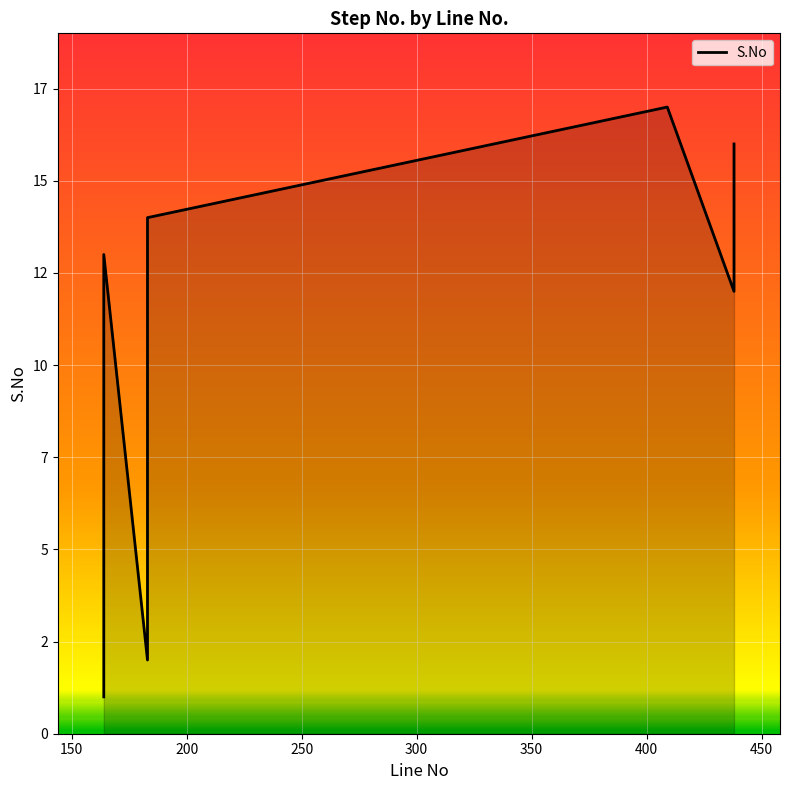

True or false: the data has more than 2 interior local peaks.

False